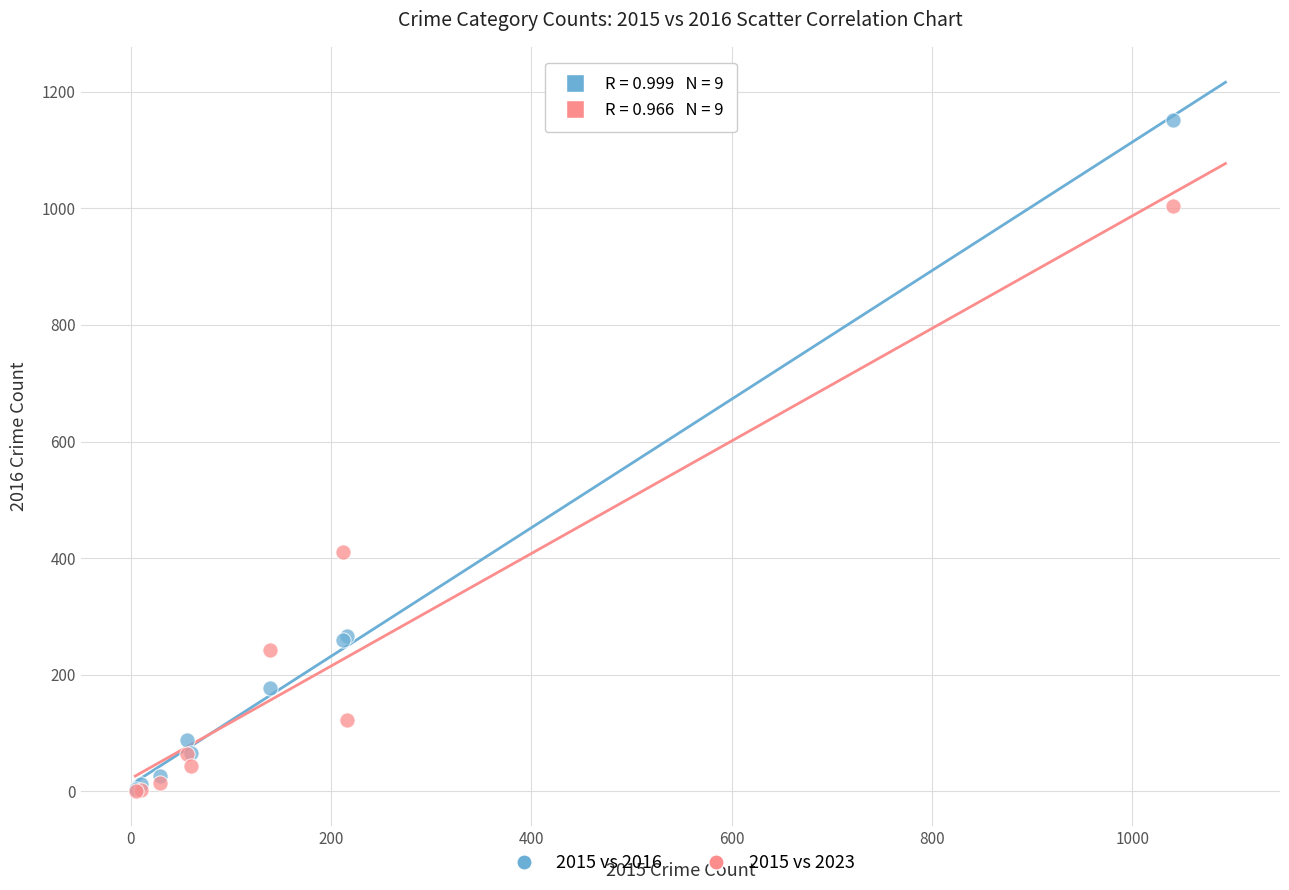

In the 2015 vs 2016 series, what Y value is closest to 577?

266